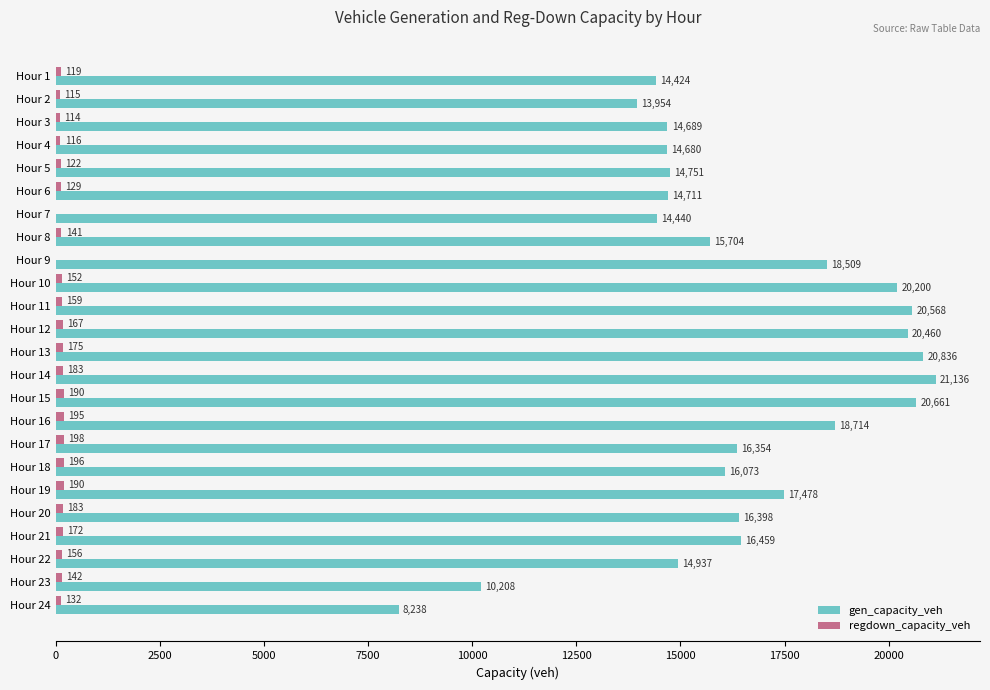

The value of gen_capacity_veh at Hour 6 is 20407.2. True or false?

False